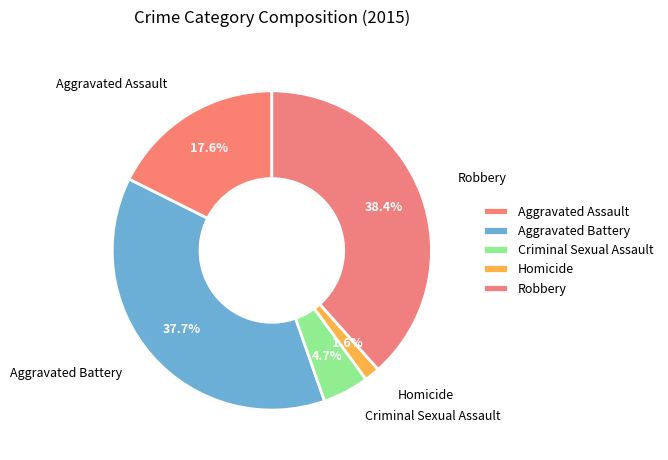

Which category has the biggest portion of the pie?

Robbery